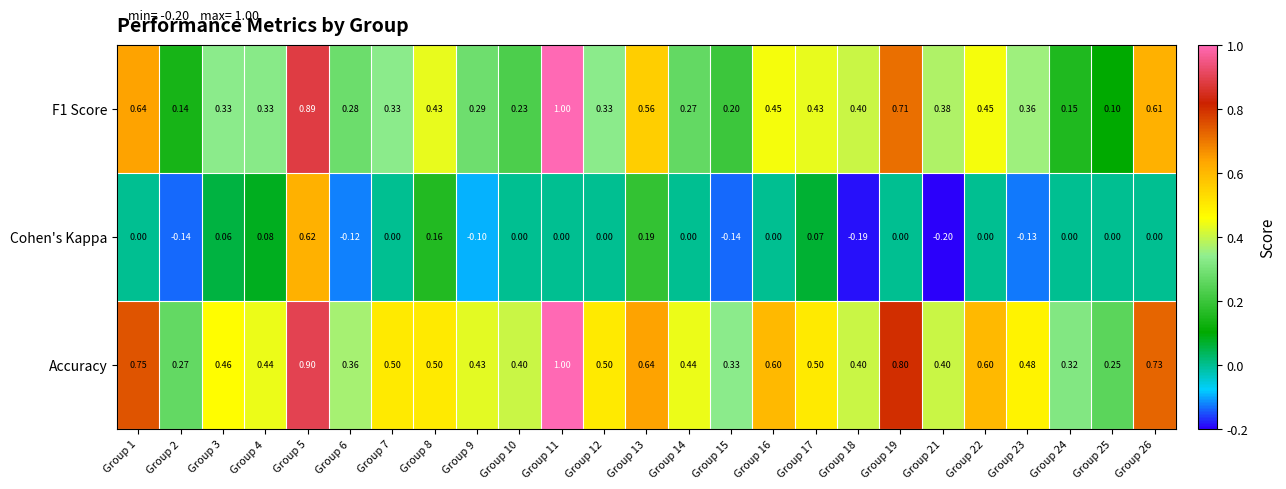

Count the number of data series in this chart.

3